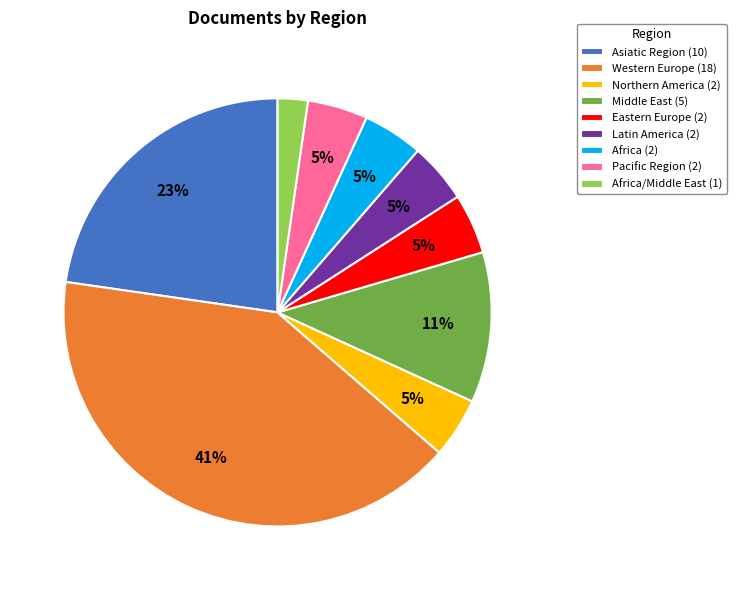

Combined, do Africa (2) and Eastern Europe (2) account for over 50%?

No